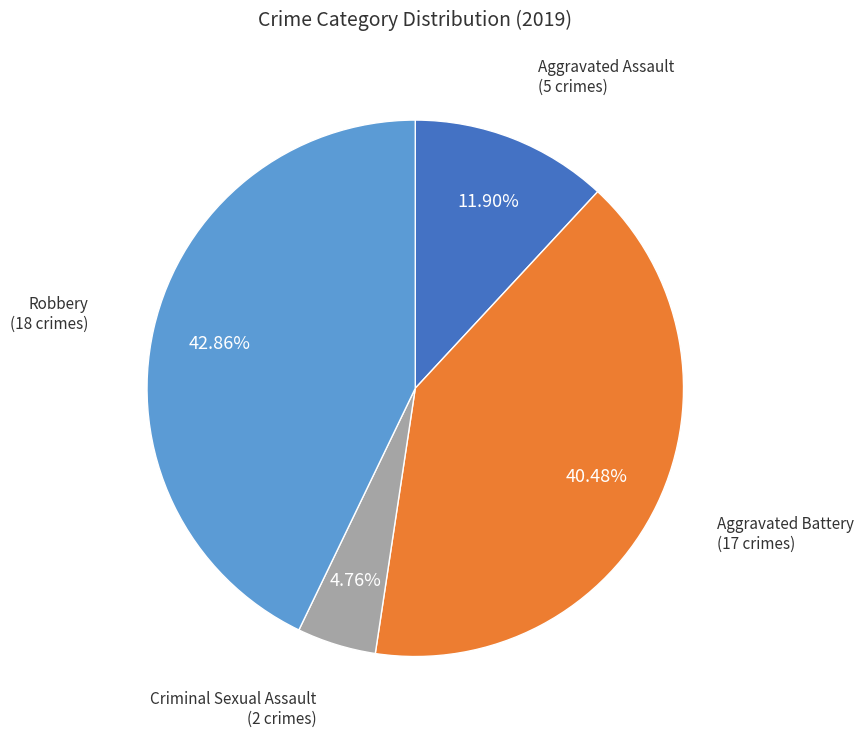

Does any single category account for the majority?

No